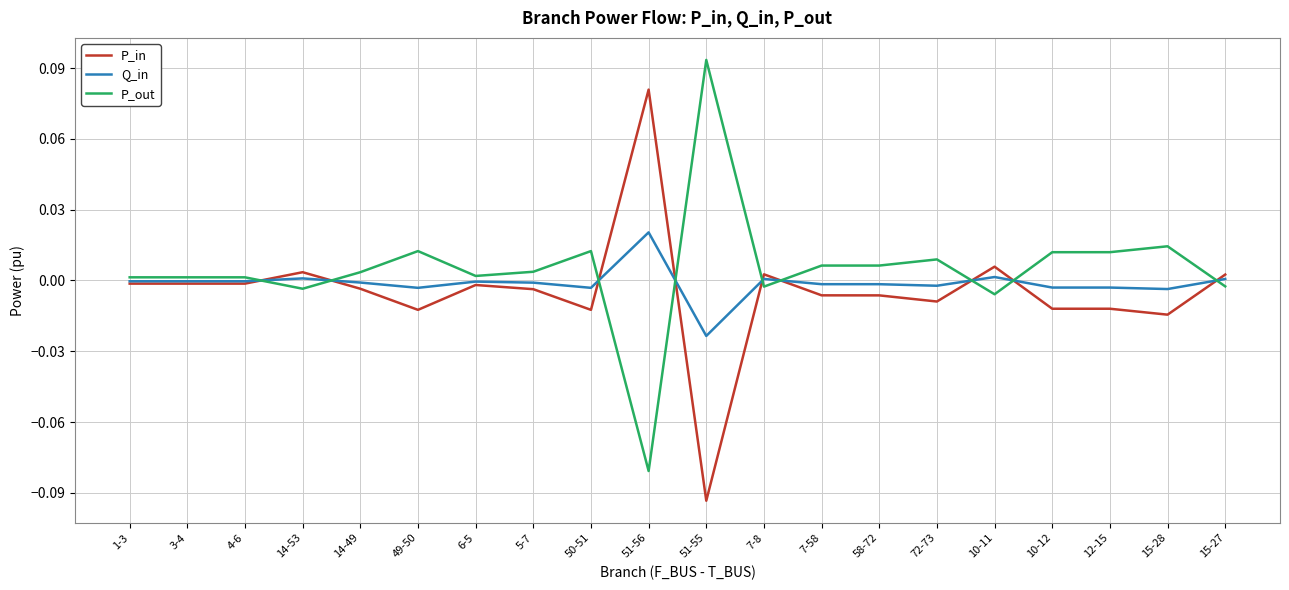

Which category has the lowest value across all series?

51-55